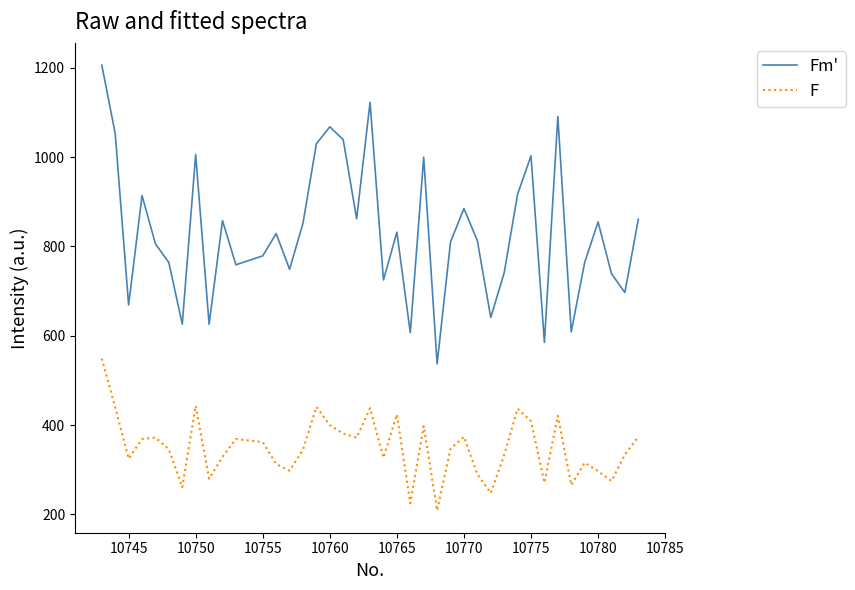

What is the difference between the maximum and minimum values in the F series?

340